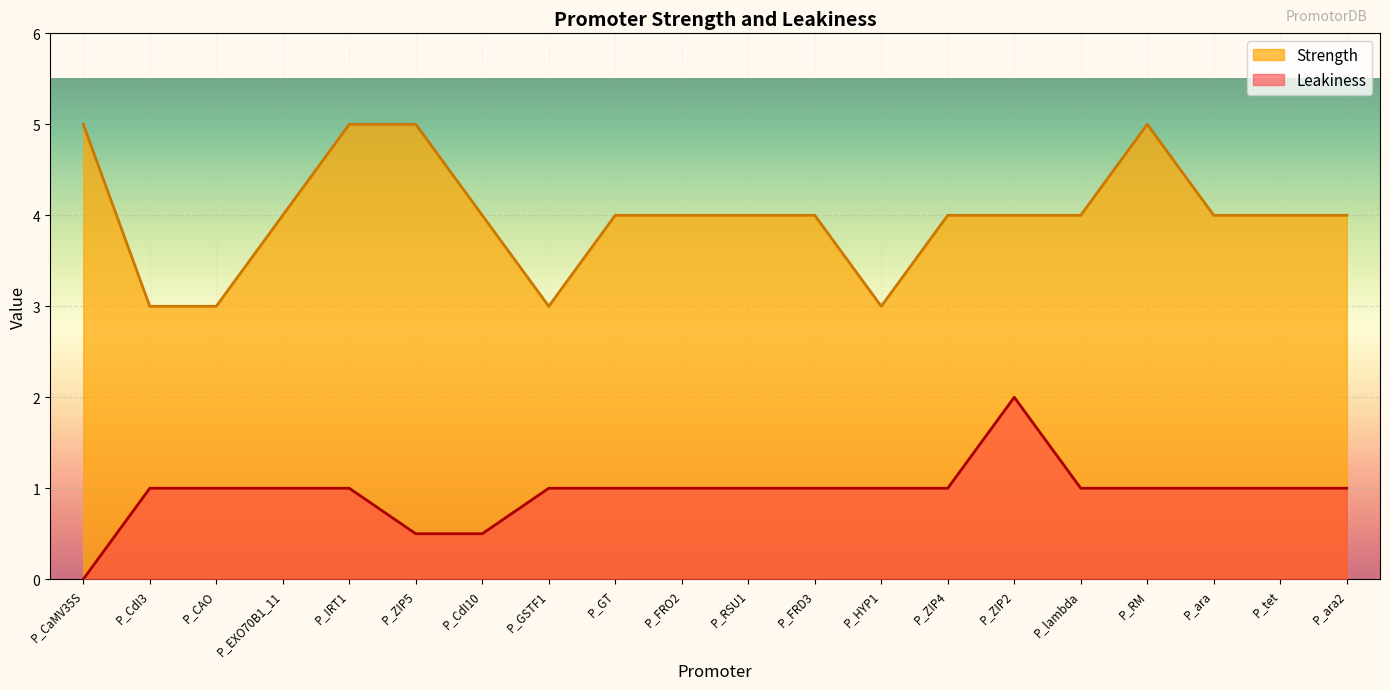

What is the total value across all series at P_CdI10?

4.5